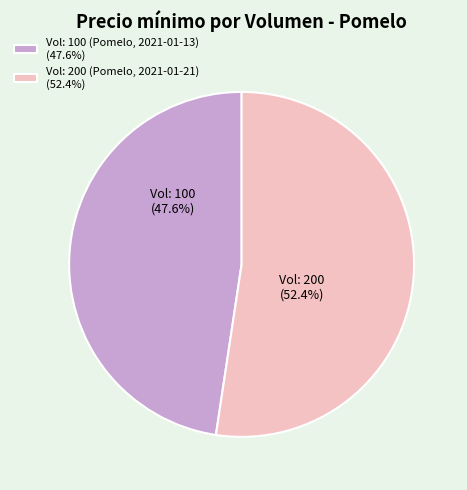

Rank the categories by value from lowest to highest.

Vol: 100 (Pomelo, 2021-01-13) (47.6%), Vol: 200 (Pomelo, 2021-01-21) (52.4%)